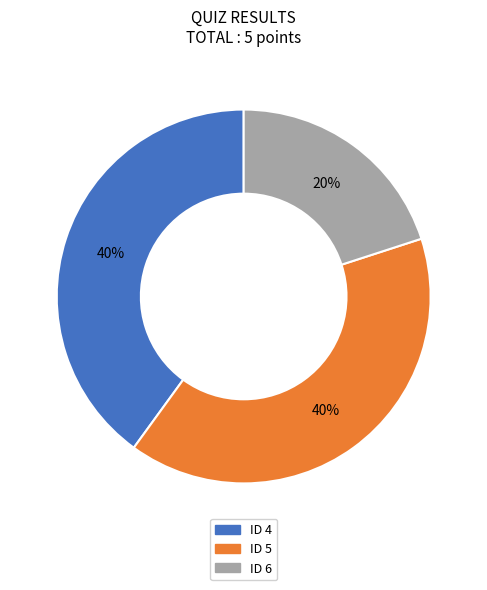

How many segments does this pie chart have?

3